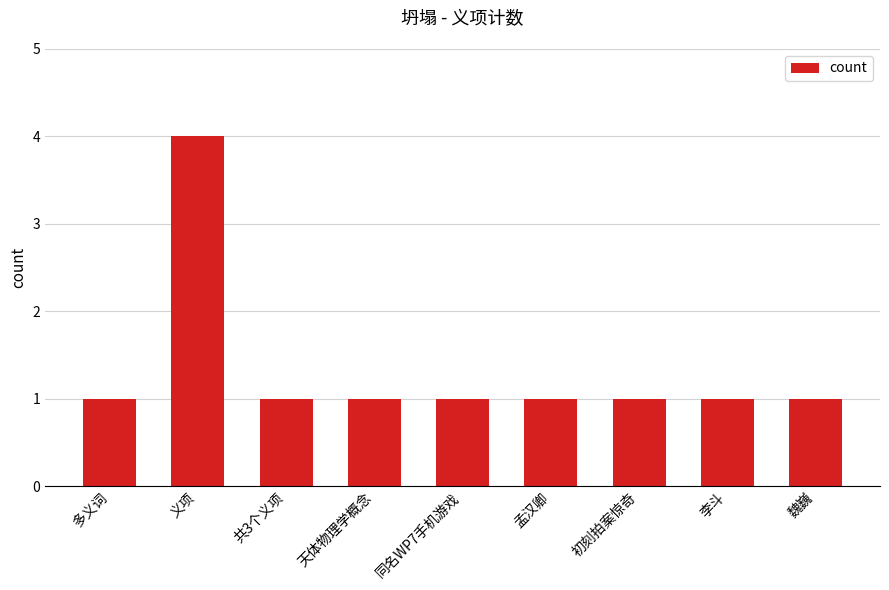

Reading left to right, extract all data points from this chart.

1	4	1	1	1	1	1	1	1